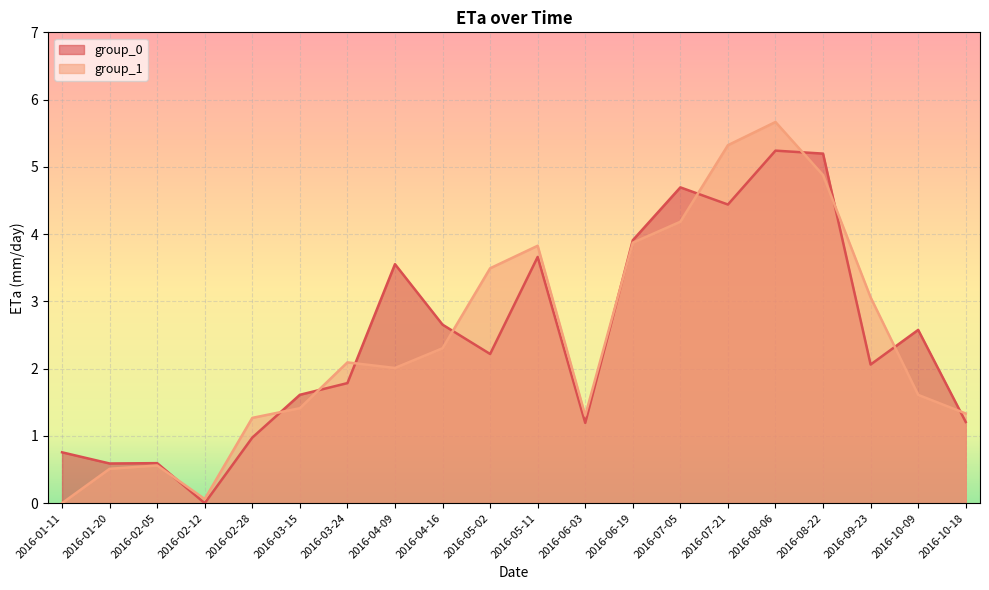

Reading right to left, list all the values displayed in this chart.

group_0: 2016-10-18=1.2	2016-10-09=2.6	2016-09-23=2.1	2016-08-22=5.2	2016-08-06=5.2	2016-07-21=4.4	2016-07-05=4.7	2016-06-19=3.9	2016-06-03=1.2	2016-05-11=3.7	2016-05-02=2.2	2016-04-16=2.7	2016-04-09=3.6	2016-03-24=1.8	2016-03-15=1.6	2016-02-28=1.0	2016-02-12=0.0	2016-02-05=0.6	2016-01-20=0.6	2016-01-11=0.8
group_1: 2016-10-18=1.3	2016-10-09=1.6	2016-09-23=3.1	2016-08-22=4.9	2016-08-06=5.7	2016-07-21=5.3	2016-07-05=4.2	2016-06-19=3.9	2016-06-03=1.3	2016-05-11=3.8	2016-05-02=3.5	2016-04-16=2.3	2016-04-09=2.0	2016-03-24=2.1	2016-03-15=1.4	2016-02-28=1.3	2016-02-12=0.1	2016-02-05=0.6	2016-01-20=0.5	2016-01-11=0.0